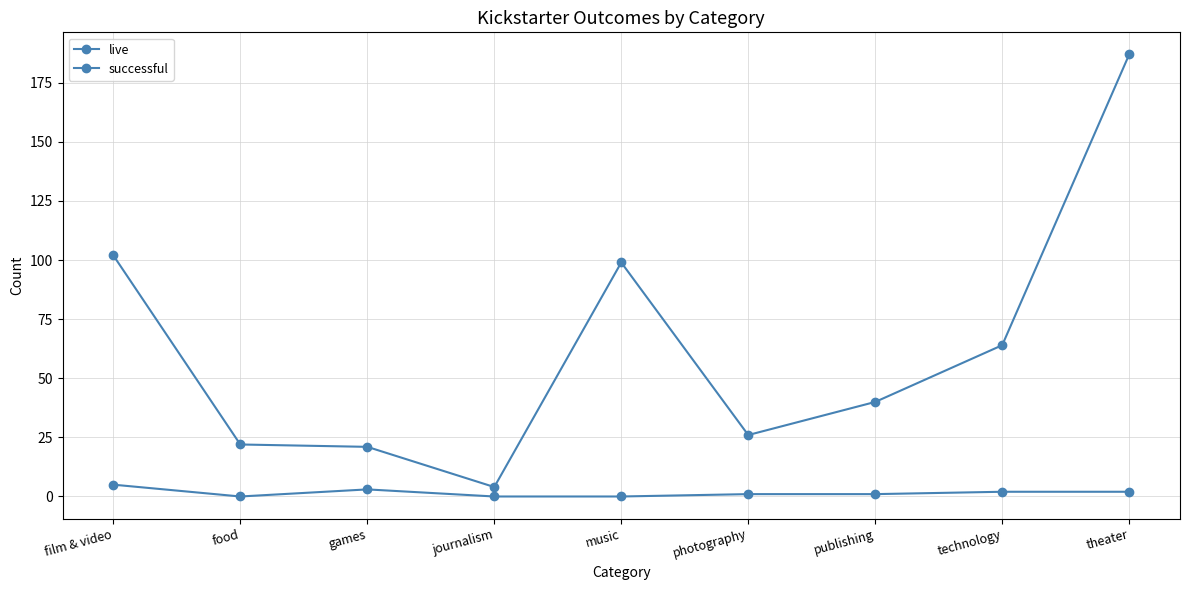

Count the number of data series in this chart.

2